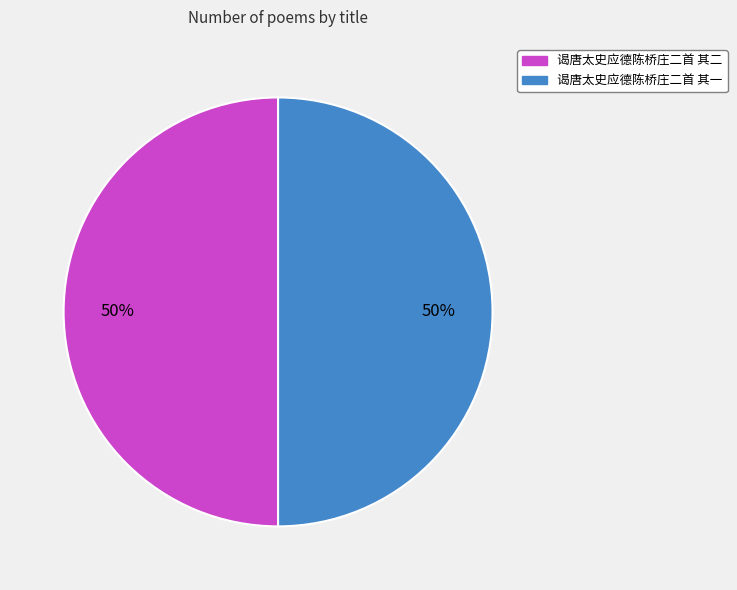

To the nearest percent, what percentage of the pie is 谒唐太史应德陈桥庄二首 其一?

50%